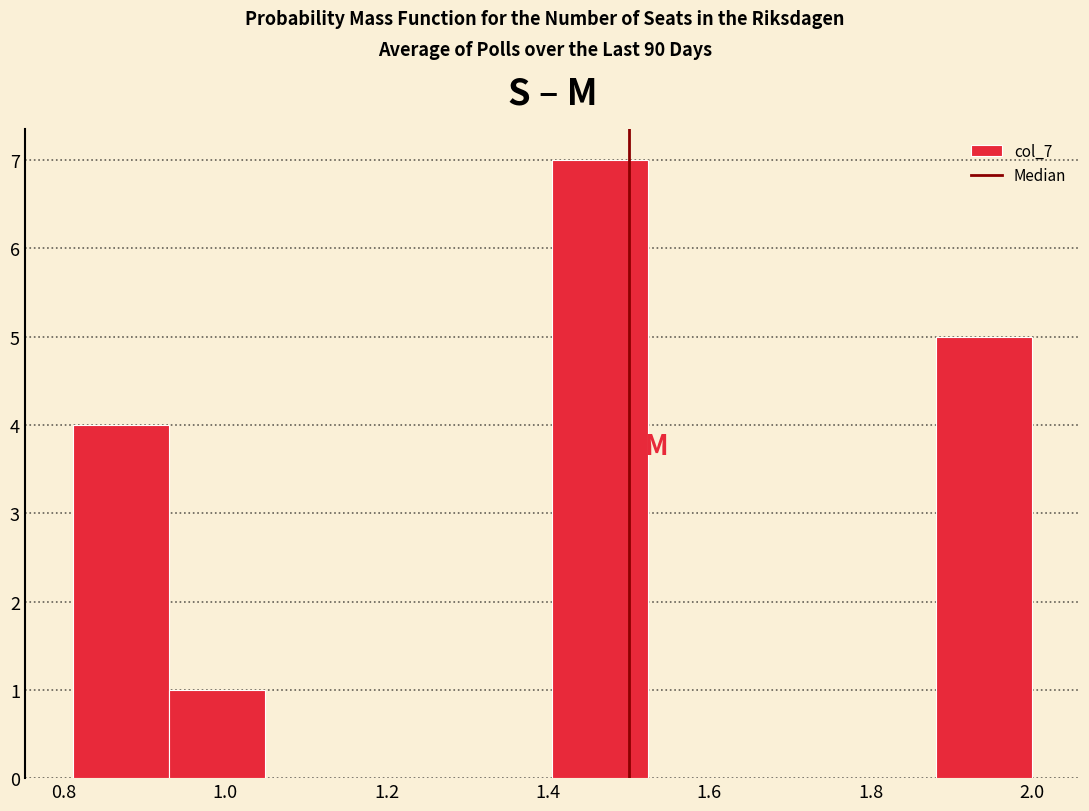

Reading left to right, list every bar in this chart as the range it spans on the x-axis followed by its height. Neither the bar edges nor the heights are printed on the chart, so give them approximately, as read against the axes.

0.82 to 0.94: 4
0.94 to 1.04: 1
1.04 to 1.16: 0
1.16 to 1.28: 0
1.28 to 1.40: 0
1.40 to 1.52: 7
1.52 to 1.64: 0
1.64 to 1.76: 0
1.76 to 1.88: 0
1.88 to 2.00: 5